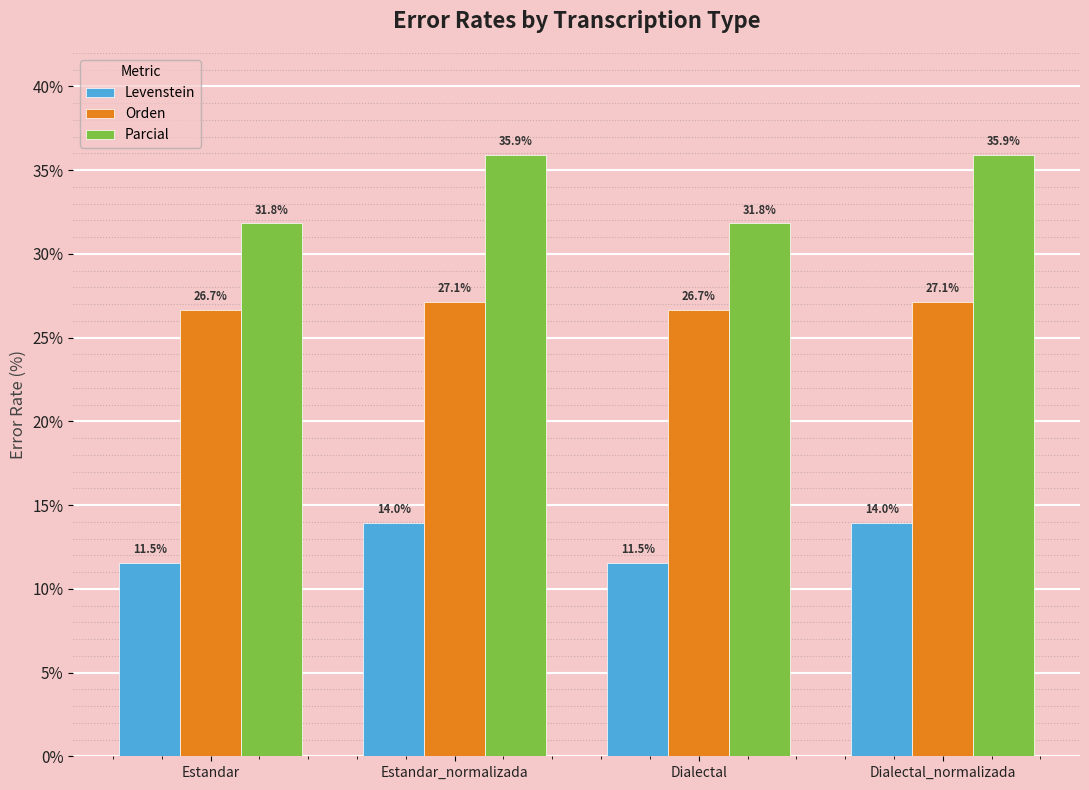

Reading left to right, list all the values displayed in this chart.

Levenstein: Estandar=11.5	Estandar_normalizada=14.0	Dialectal=11.5	Dialectal_normalizada=14.0
Orden: Estandar=26.7	Estandar_normalizada=27.1	Dialectal=26.7	Dialectal_normalizada=27.1
Parcial: Estandar=31.8	Estandar_normalizada=35.9	Dialectal=31.8	Dialectal_normalizada=35.9